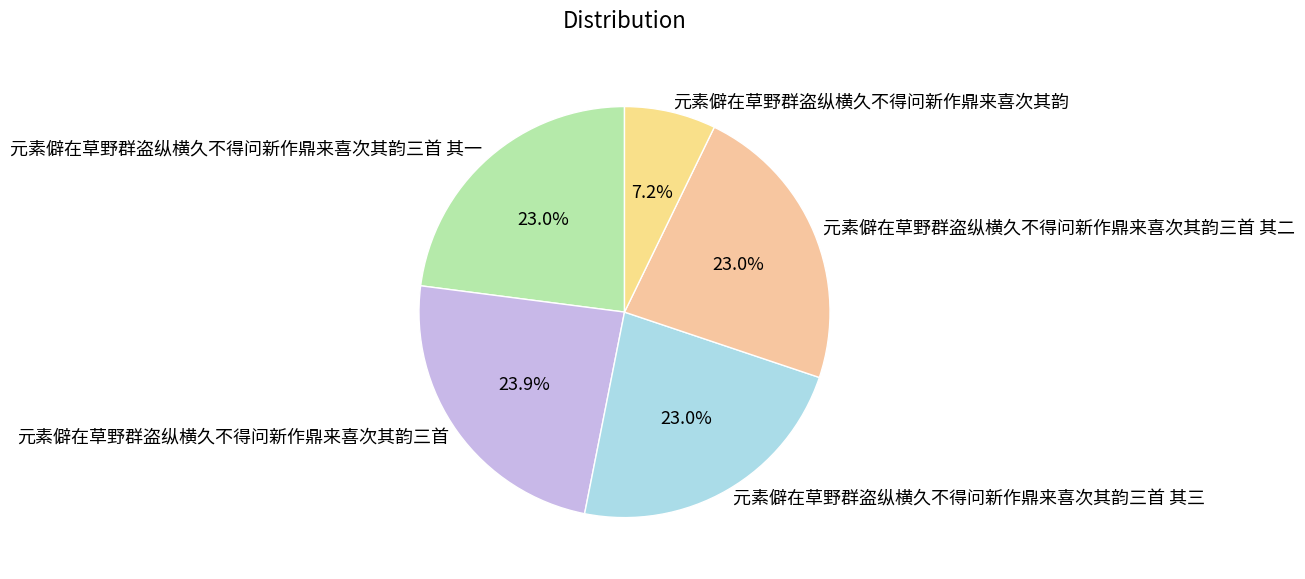

Count the number of slices in the pie.

5